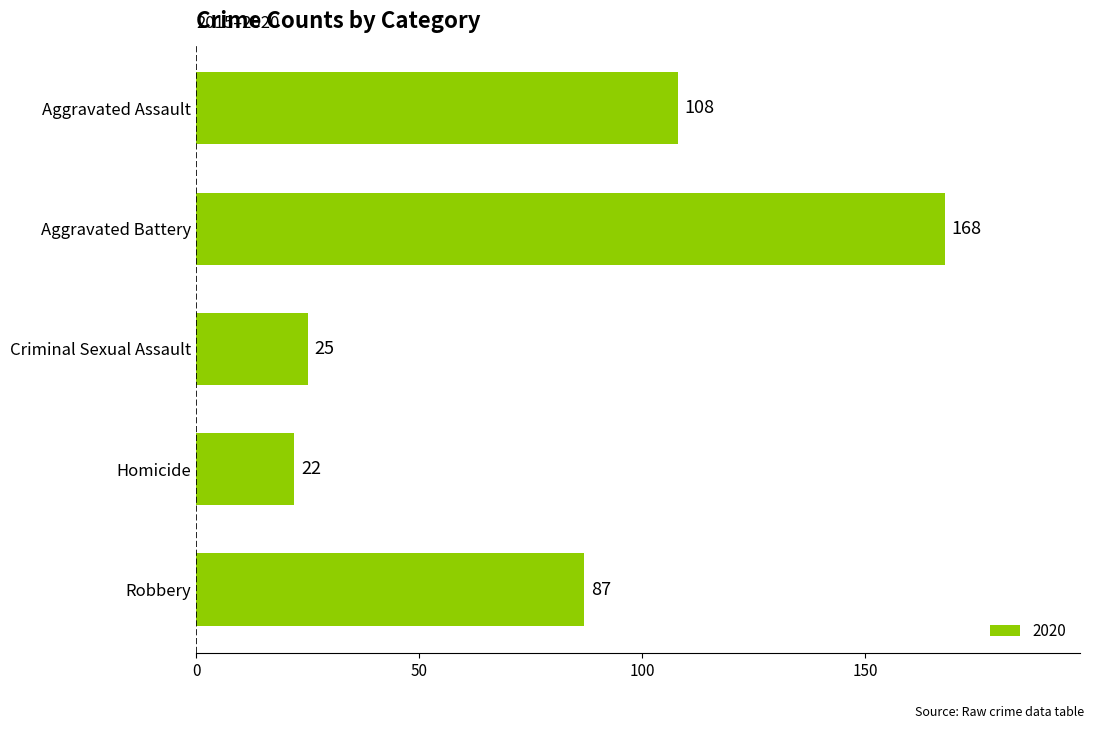

What is the smallest value displayed?

22